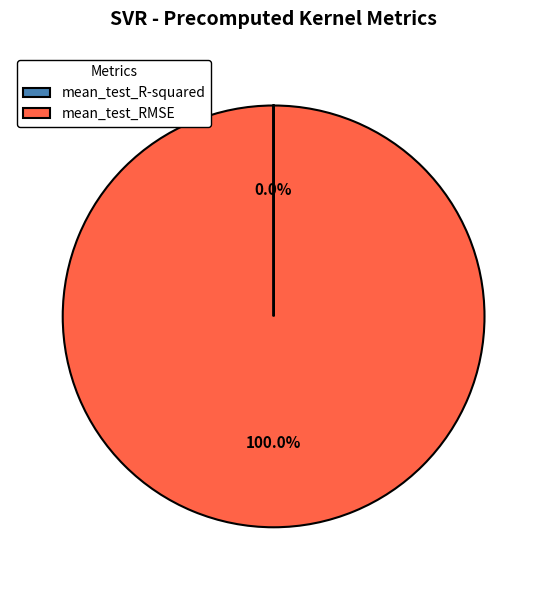

To the nearest percent, what is the average slice percentage?

50%